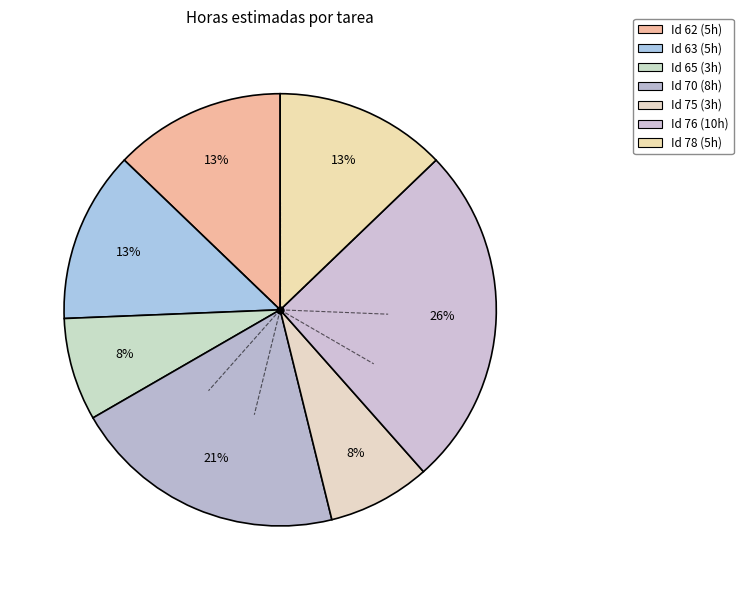

What is the largest slice in the pie chart?

76